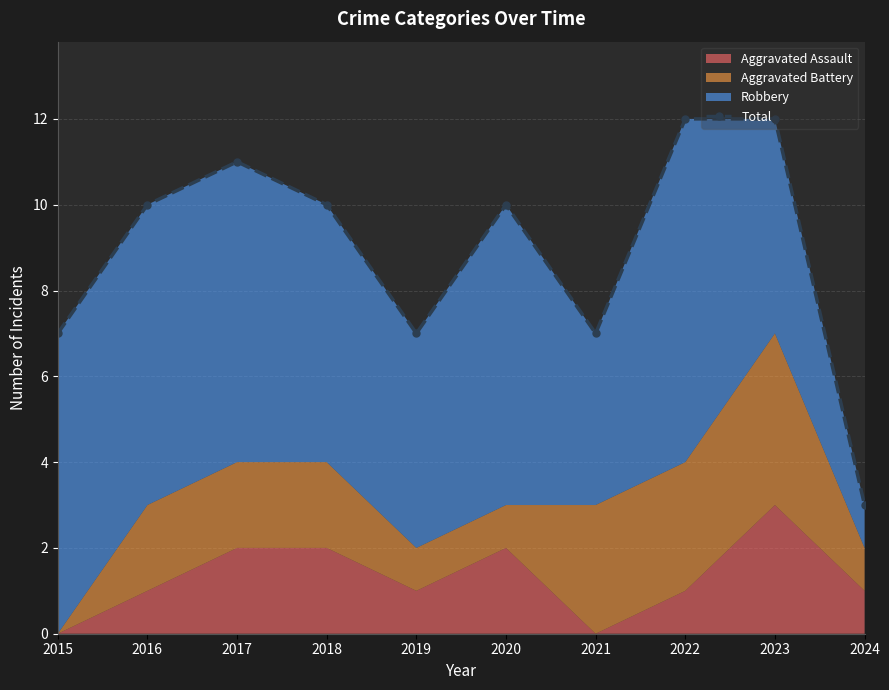

Which category has the highest value across all series?

2022